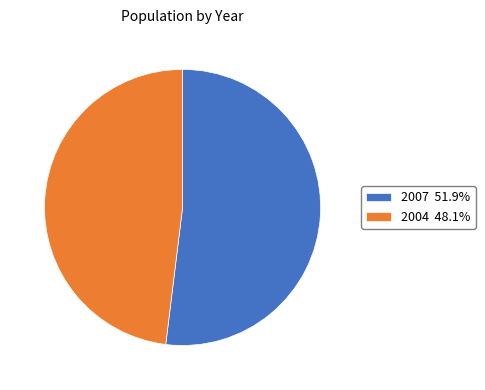

What is the ratio of the value at 2007 51.9% to the value at 2004 48.1%?

1.1